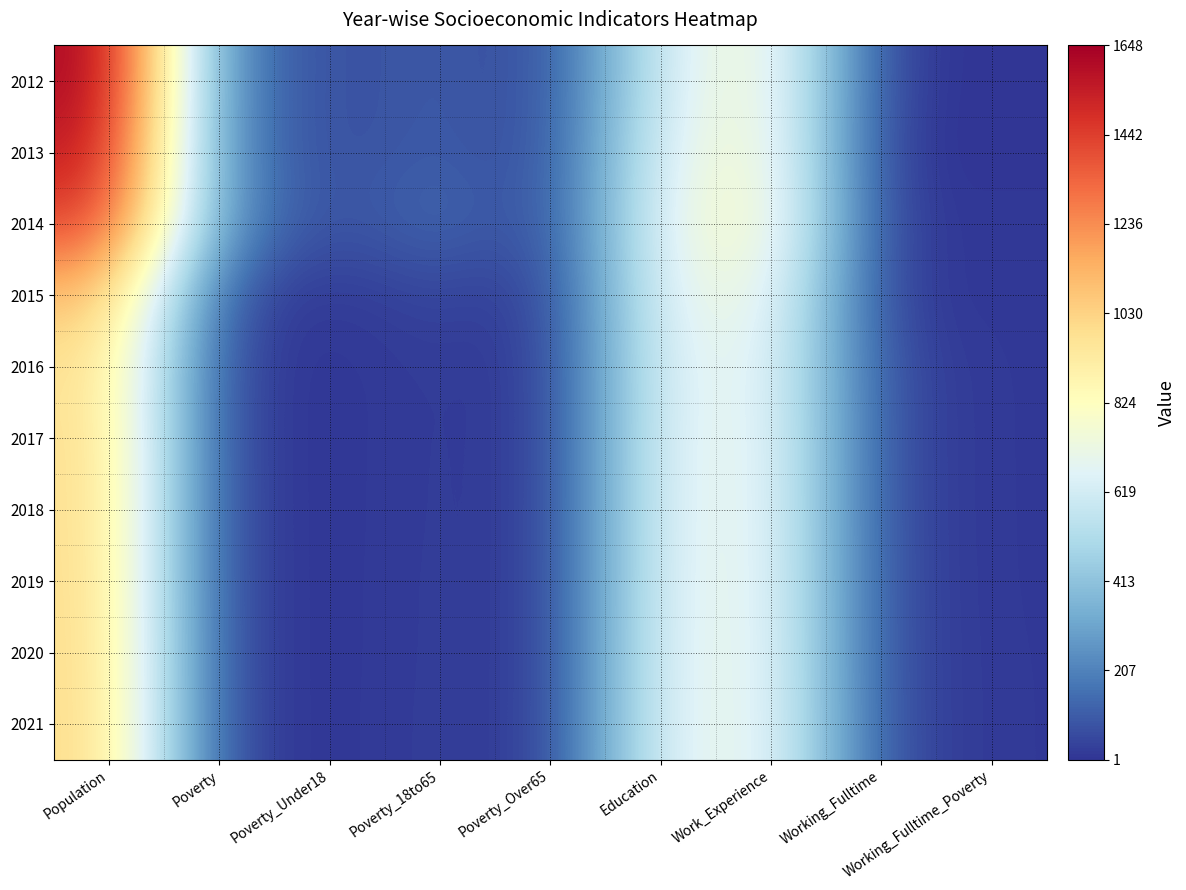

At which category is the sum across all series the highest?

Population